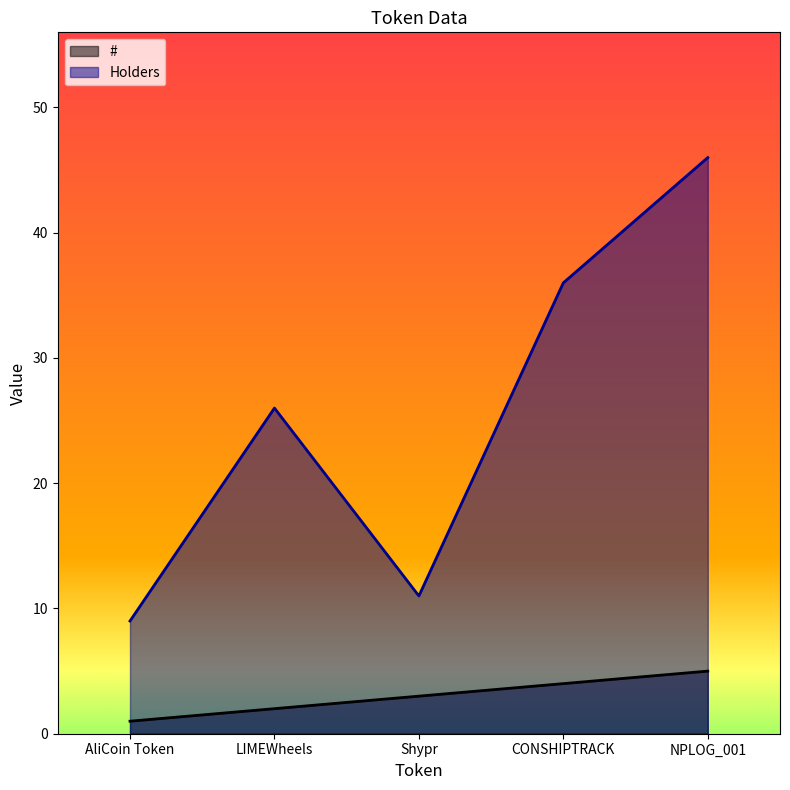

What is the difference between the maximum and minimum values in the Holders series?

37